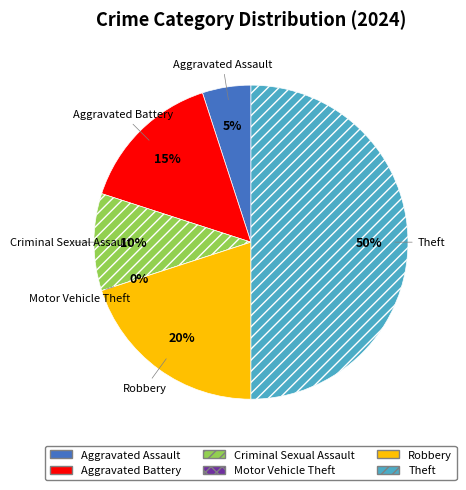

Between Aggravated Assault and Criminal Sexual Assault, which is larger?

Criminal Sexual Assault